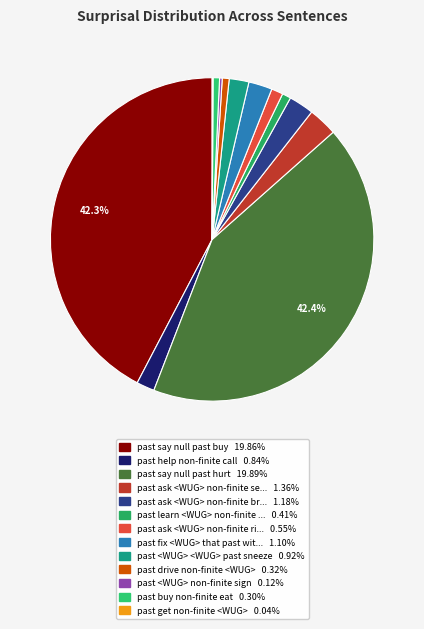

How many segments does this pie chart have?

13